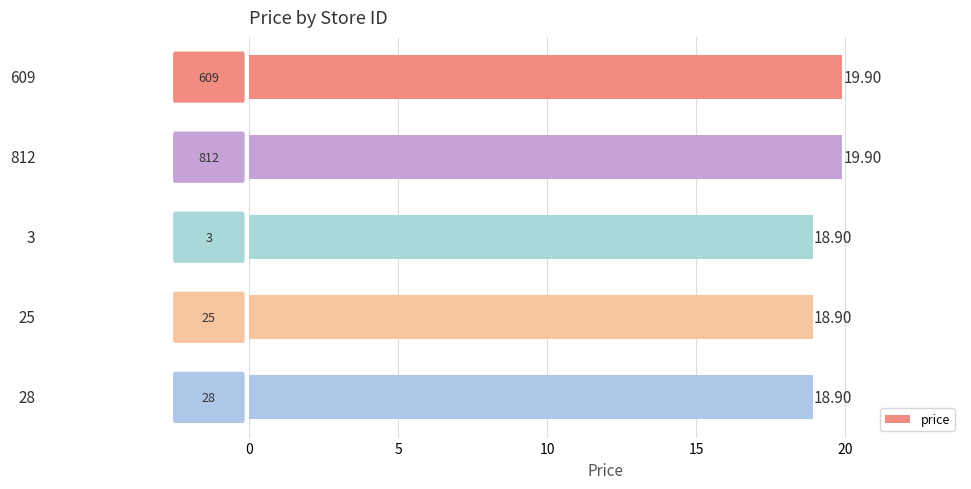

What is the difference between the second highest and second lowest values?

1.0